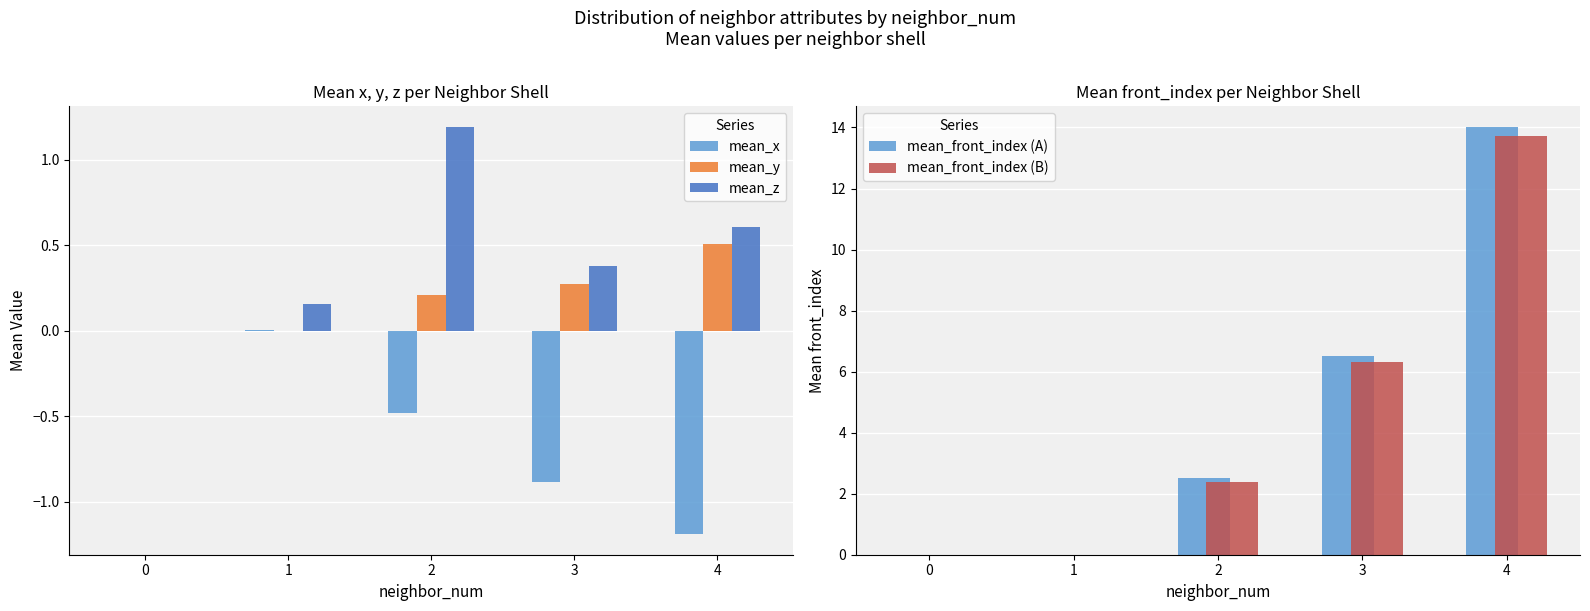

The value of mean_front_index (A) at 3 is 9.5. True or false?

False